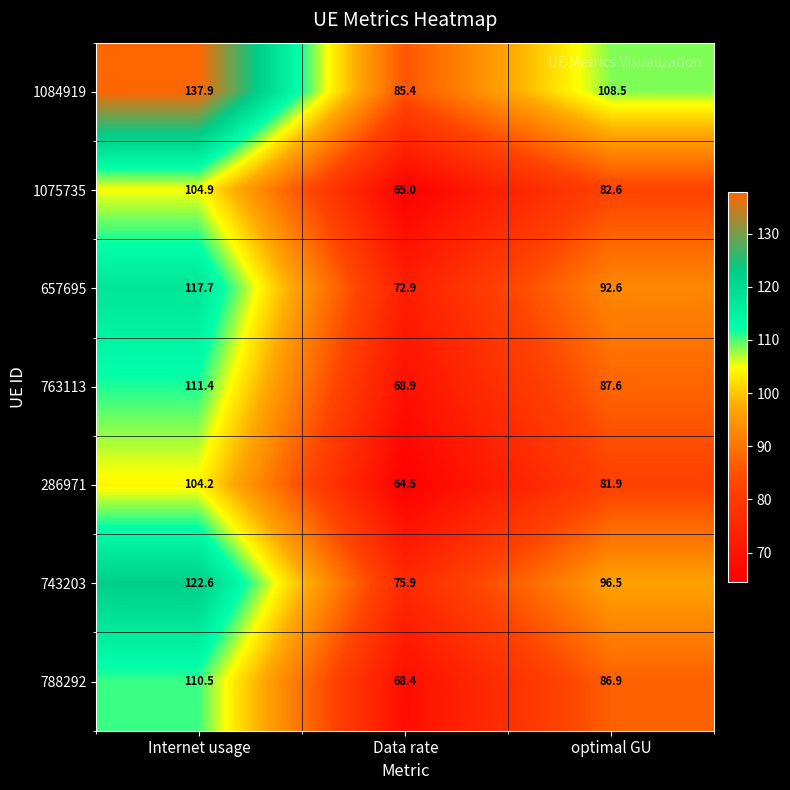

What is the spread (max minus min) of values at Internet usage?

33.7